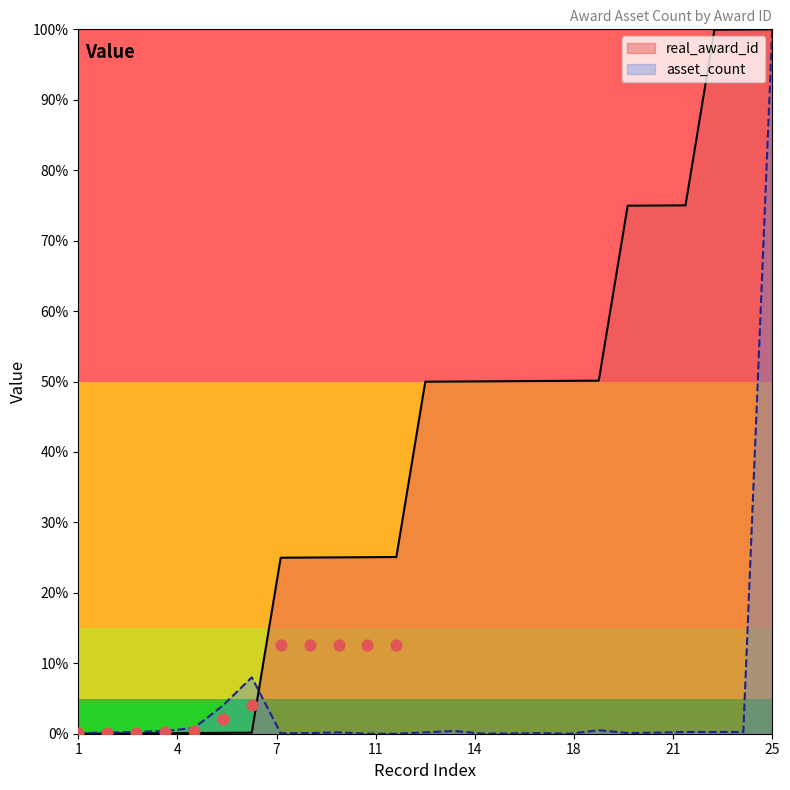

Is the value of asset_count at 14 greater than the value of real_award_id at 14?

No